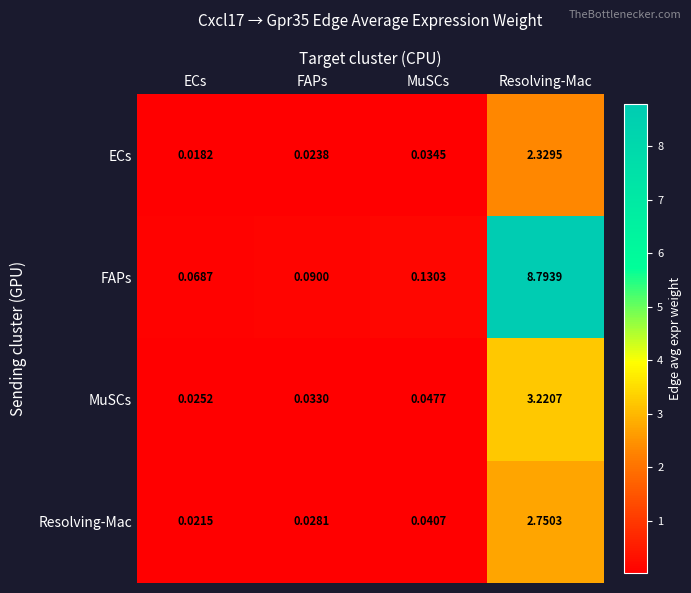

Which category has the lowest value in the ECs series?

ECs